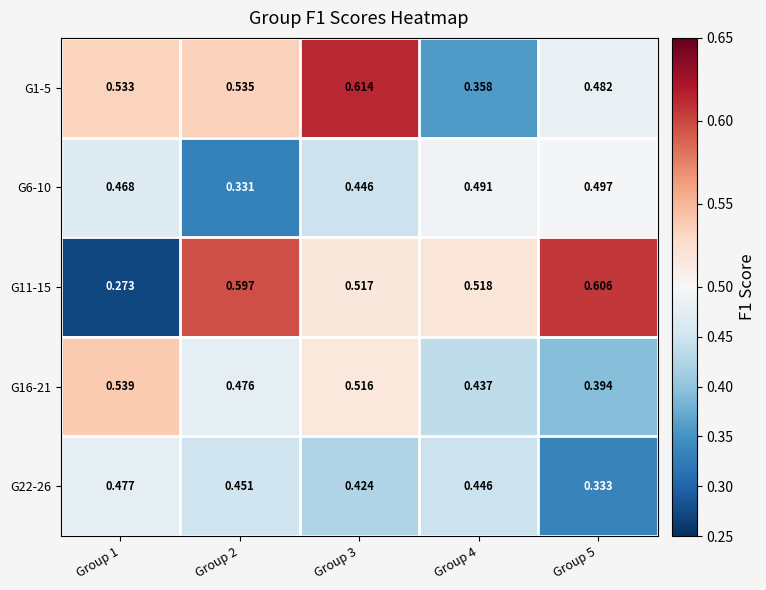

Is the value of G22-26 at Group 4 greater than the value of G11-15 at Group 4?

No